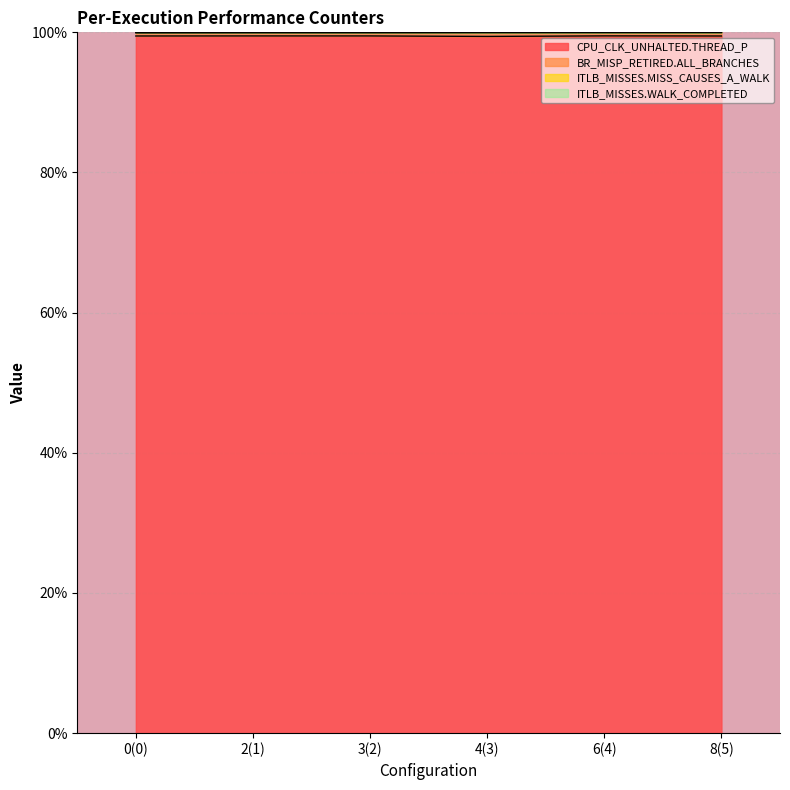

The value of CPU_CLK_UNHALTED.THREAD_P at 2(1) is 165.2. True or false?

False